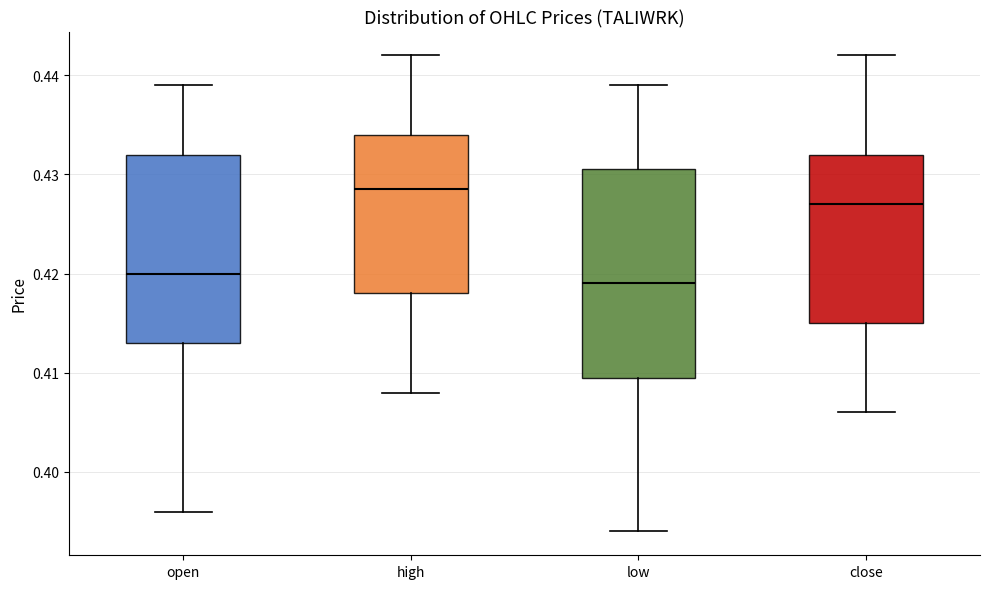

Reading left to right, read every box against the y-axis: the position of its median line, the range the box covers, and the ends of its whiskers. The values are not printed on the chart, so give them approximately, as read against the axis.

open: median 0.420, box 0.413 to 0.432, whiskers 0.396 to 0.439
high: median 0.429, box 0.418 to 0.434, whiskers 0.408 to 0.442
low: median 0.419, box 0.410 to 0.431, whiskers 0.394 to 0.439
close: median 0.427, box 0.415 to 0.432, whiskers 0.406 to 0.442